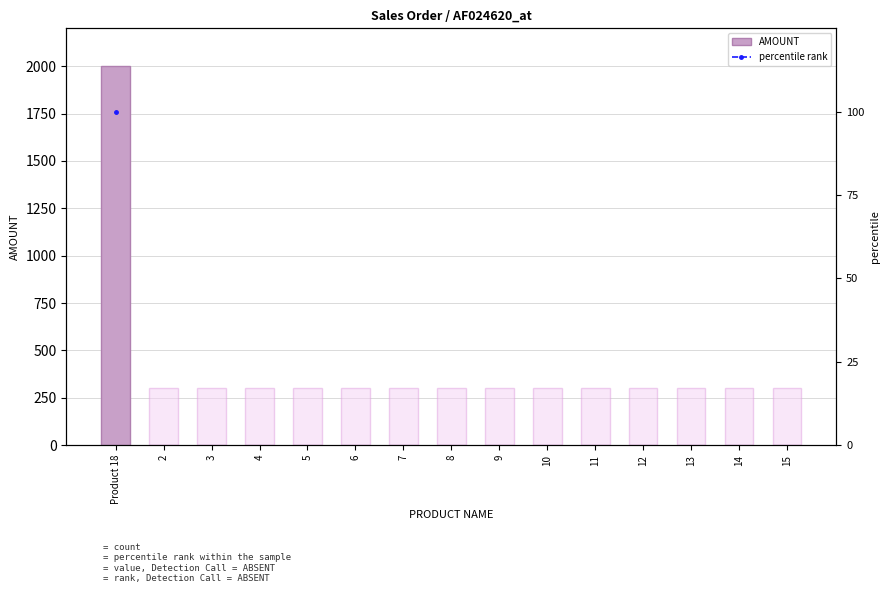

What is the sum of all AMOUNT values?

2000